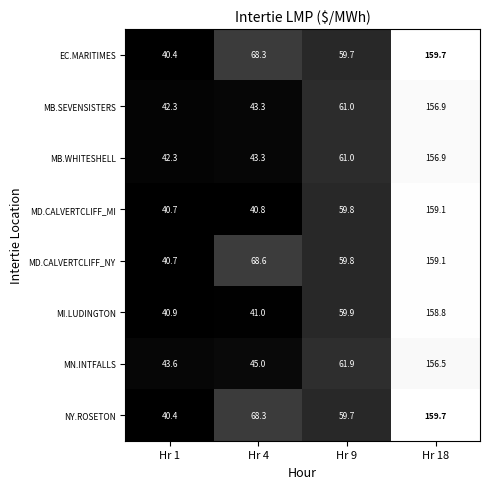

List the labels in order of MB.SEVENSISTERS value, smallest first.

Hr 1, Hr 4, Hr 9, Hr 18